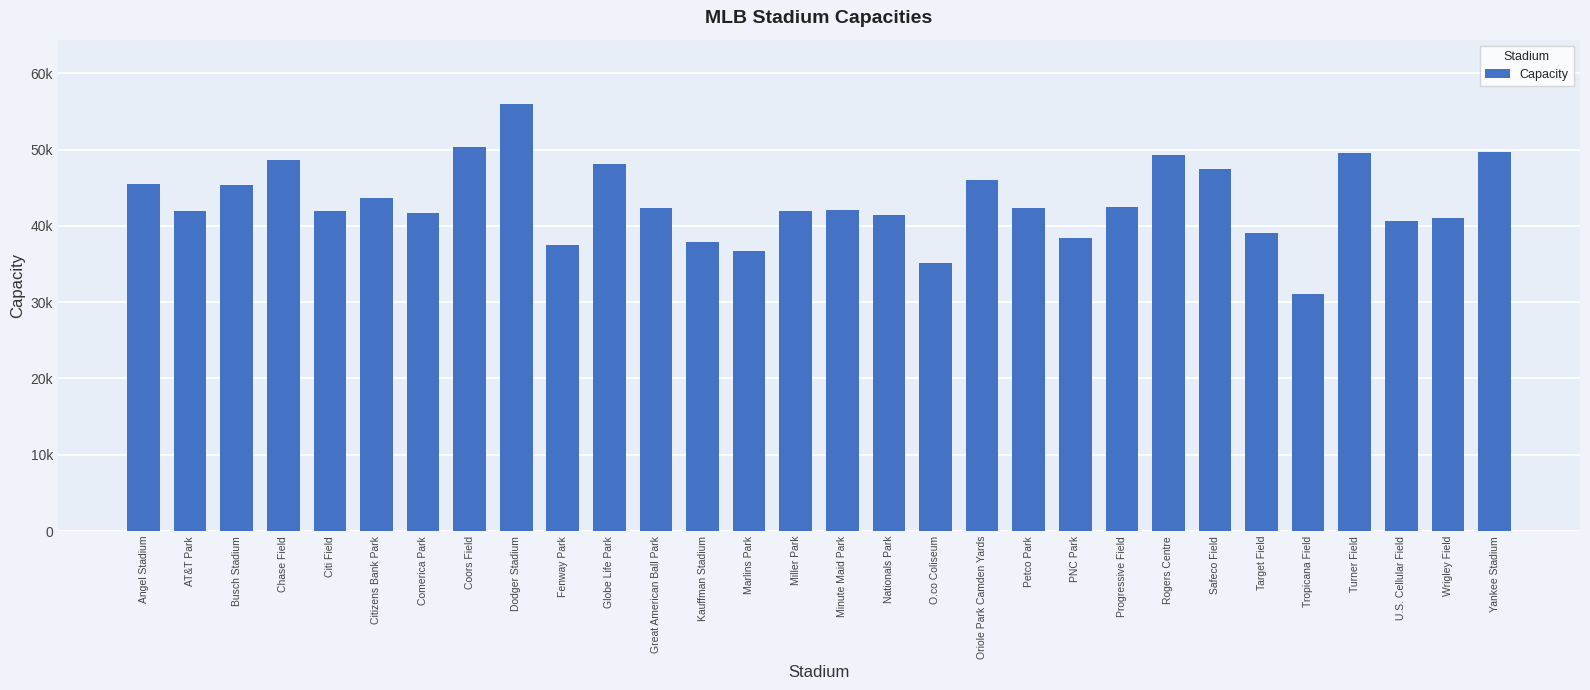

Reading left to right, list all the values displayed in this chart.

45483	41915	45399	48633	41922	43651	41681	50398	56000	37499	48114	42319	37903	36742	41900	42060	41418	35067	45971	42302	38362	42487	49282	47476	39021	31042	49586	40615	41072	49642